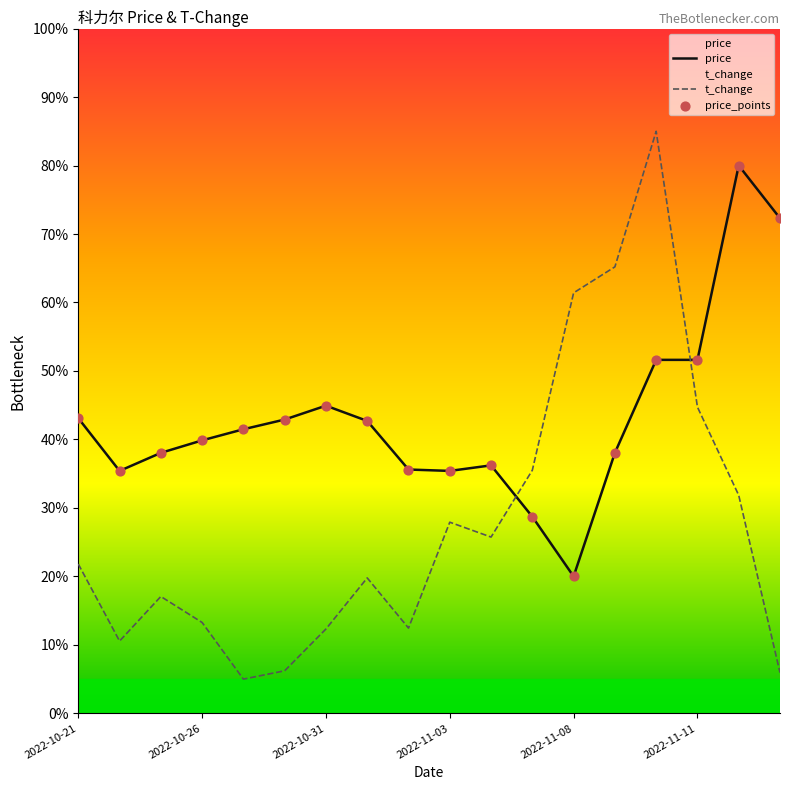

Which series has the largest total across all categories?

price